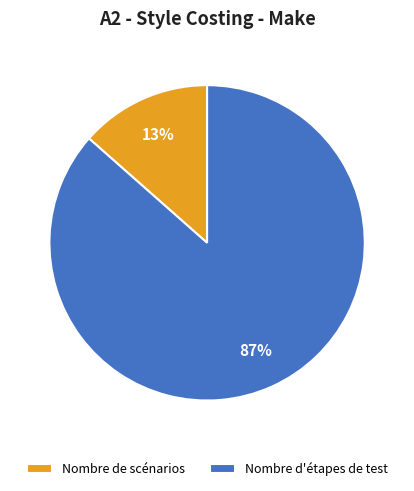

Which has a higher value, Nombre d'étapes de test or Nombre de scénarios?

Nombre d'étapes de test